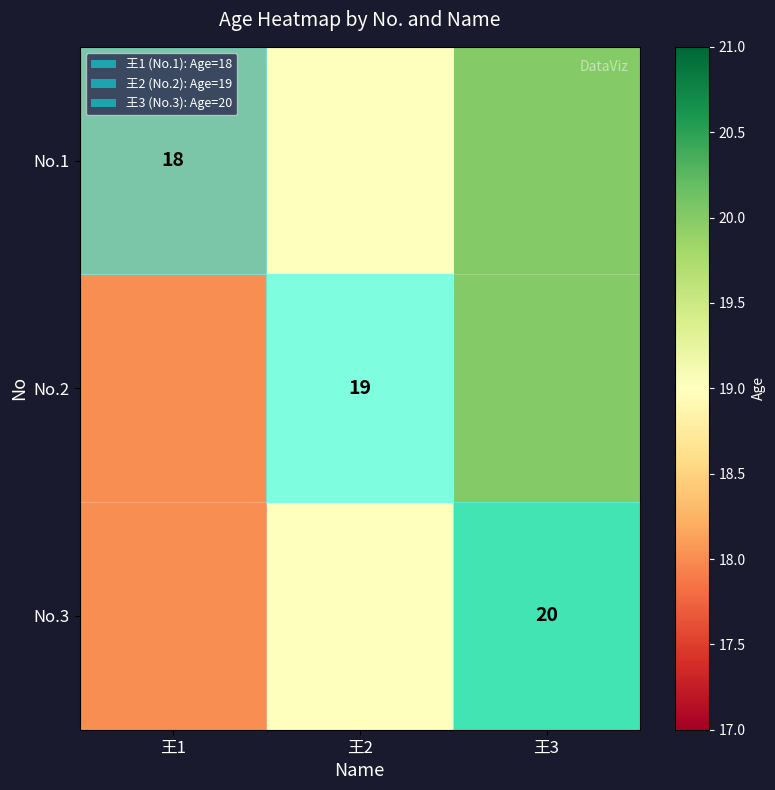

Is it true that No.1 equals 18 at 王1?

True